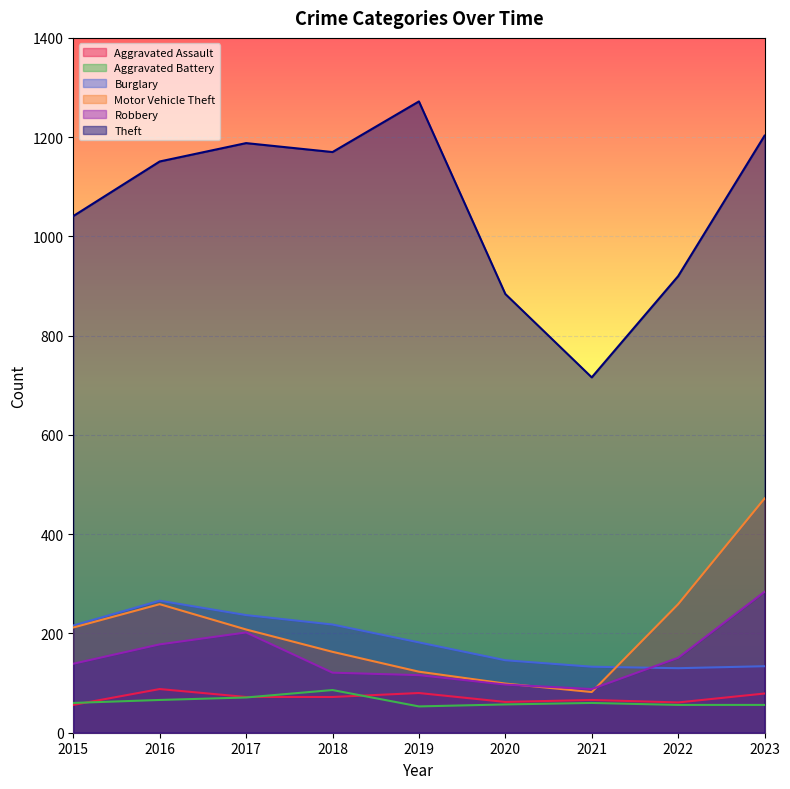

List the series in order of their peak value, lowest first.

Aggravated Battery, Aggravated Assault, Burglary, Robbery, Motor Vehicle Theft, Theft